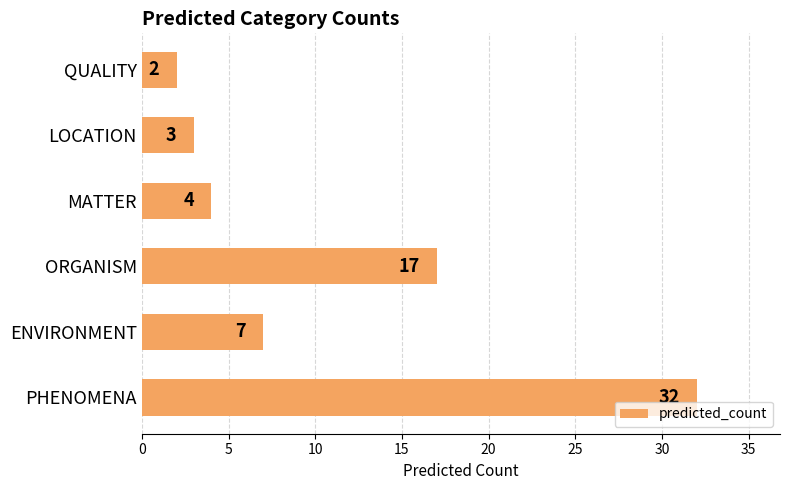

What is the difference between the maximum and minimum values?

30